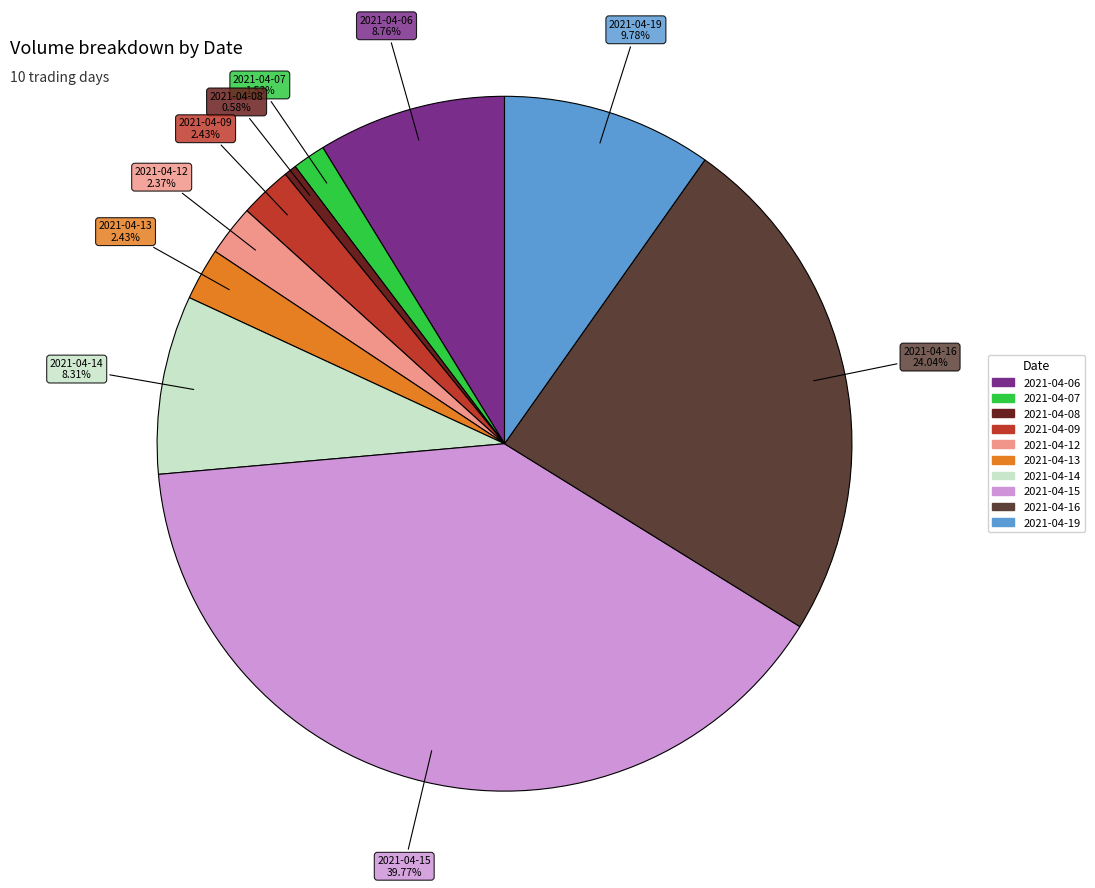

Which category has the smallest portion of the pie?

2021-04-08